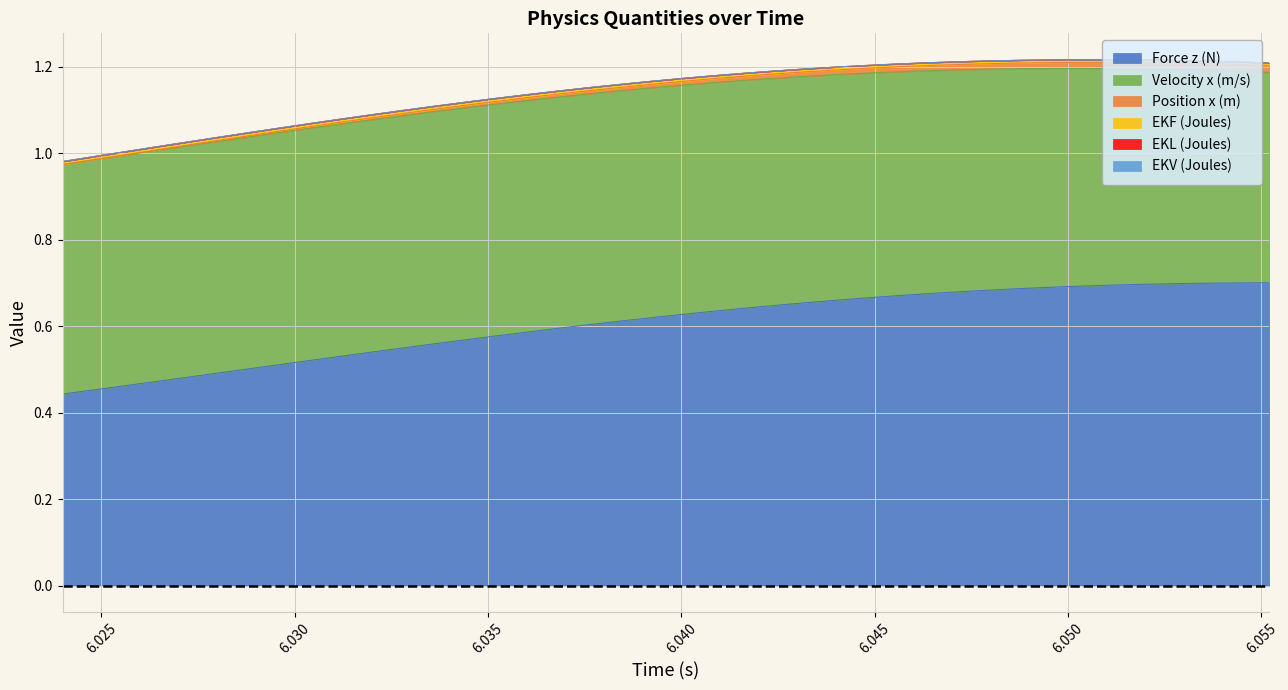

Reading right to left, what are all the values shown in this chart?

Force z (N): 0.7	0.7	0.7	0.7	0.7	0.7	0.7	0.7	0.7	0.7	0.7	0.7	0.7	0.7	0.7	0.7	0.6	0.6	0.6	0.6	0.6	0.6	0.6	0.6	0.6	0.6	0.6	0.6	0.5	0.5	0.5	0.5	0.5	0.5	0.5	0.5	0.5	0.5	0.5	0.4
Velocity x (m/s): 0.5	0.5	0.5	0.5	0.5	0.5	0.5	0.5	0.5	0.5	0.5	0.5	0.5	0.5	0.5	0.5	0.5	0.5	0.5	0.5	0.5	0.5	0.5	0.5	0.5	0.5	0.5	0.5	0.5	0.5	0.5	0.5	0.5	0.5	0.5	0.5	0.5	0.5	0.5	0.5
Position x (m): 0.0	0.0	0.0	0.0	0.0	0.0	0.0	0.0	0.0	0.0	0.0	0.0	0.0	0.0	0.0	0.0	0.0	0.0	0.0	0.0	0.0	0.0	0.0	0.0	0.0	0.0	0.0	0.0	0.0	0.0	0.0	0.0	0.0	0.0	0.0	0.0	0.0	0.0	0.0	0.0
EKF (Joules): 0.0	0.0	0.0	0.0	0.0	0.0	0.0	0.0	0.0	0.0	0.0	0.0	0.0	0.0	0.0	0.0	0.0	0.0	0.0	0.0	0.0	0.0	0.0	0.0	0.0	0.0	0.0	0.0	0.0	0.0	0.0	0.0	0.0	0.0	0.0	0.0	0.0	0.0	0.0	0.0
EKL (Joules): 0.0	0.0	0.0	0.0	0.0	0.0	0.0	0.0	0.0	0.0	0.0	0.0	0.0	0.0	0.0	0.0	0.0	0.0	0.0	0.0	0.0	0.0	0.0	0.0	0.0	0.0	0.0	0.0	0.0	0.0	0.0	0.0	0.0	0.0	0.0	0.0	0.0	0.0	0.0	0.0
EKV (Joules): 0.0	0.0	0.0	0.0	0.0	0.0	0.0	0.0	0.0	0.0	0.0	0.0	0.0	0.0	0.0	0.0	0.0	0.0	0.0	0.0	0.0	0.0	0.0	0.0	0.0	0.0	0.0	0.0	0.0	0.0	0.0	0.0	0.0	0.0	0.0	0.0	0.0	0.0	0.0	0.0